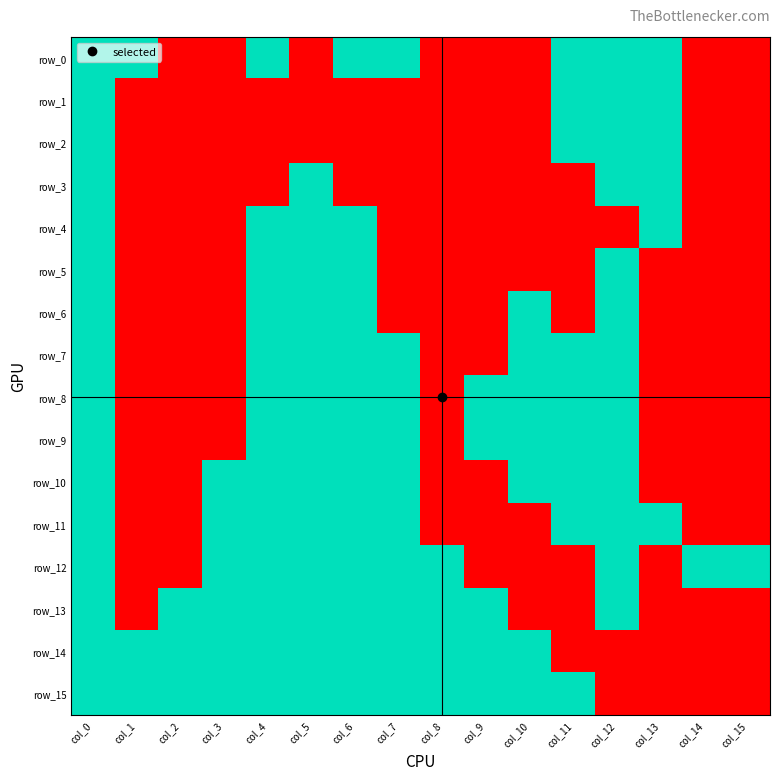

Which series has the widest spread of values?

row_0